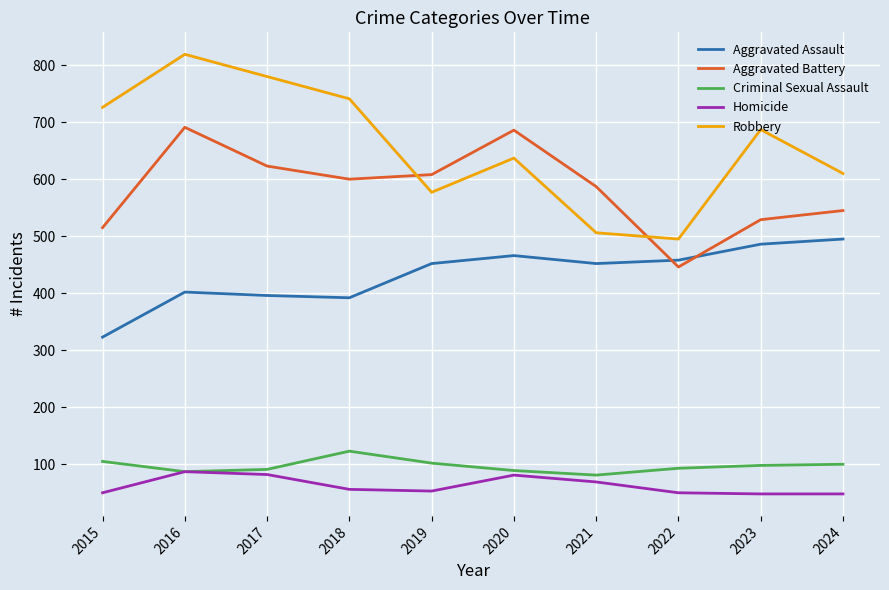

True or false: Homicide and Aggravated Battery cross at least once.

False